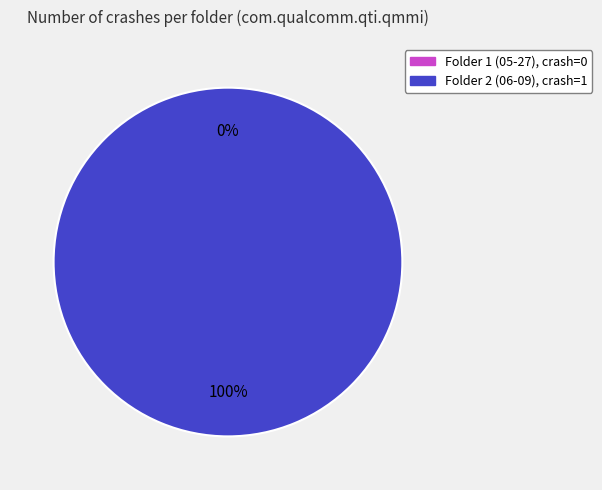

How many slices are in this pie chart?

2